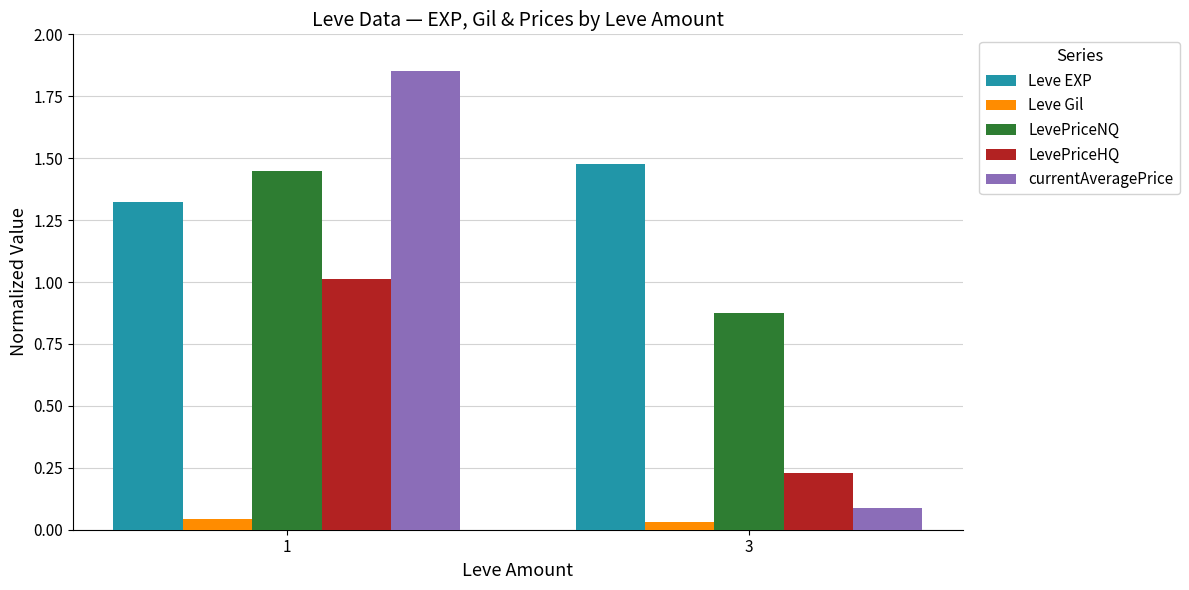

How many bars are there in each group?

5